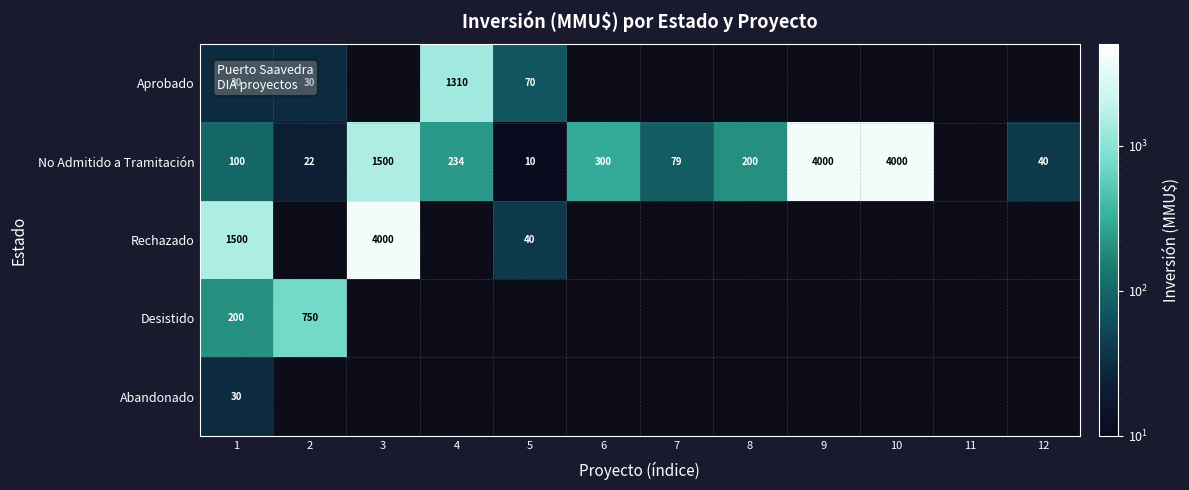

Count the number of categories in the chart.

12